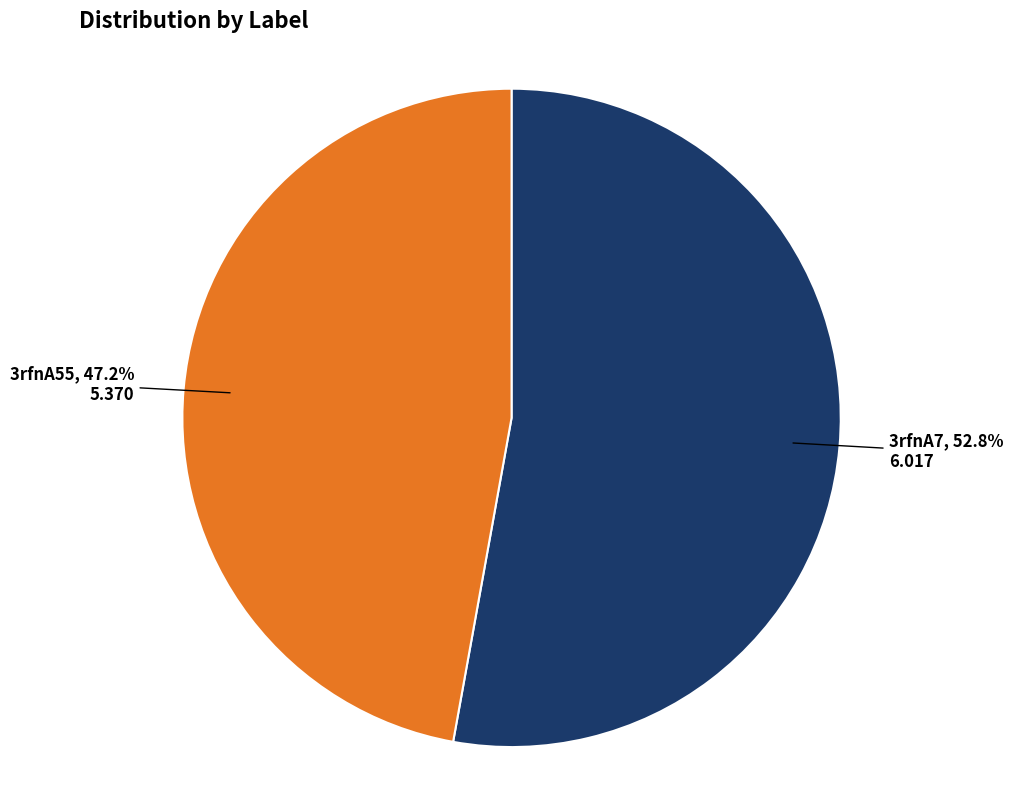

Combined, what portion of the pie is 3rfnA7 and 3rfnA55?

100.0%